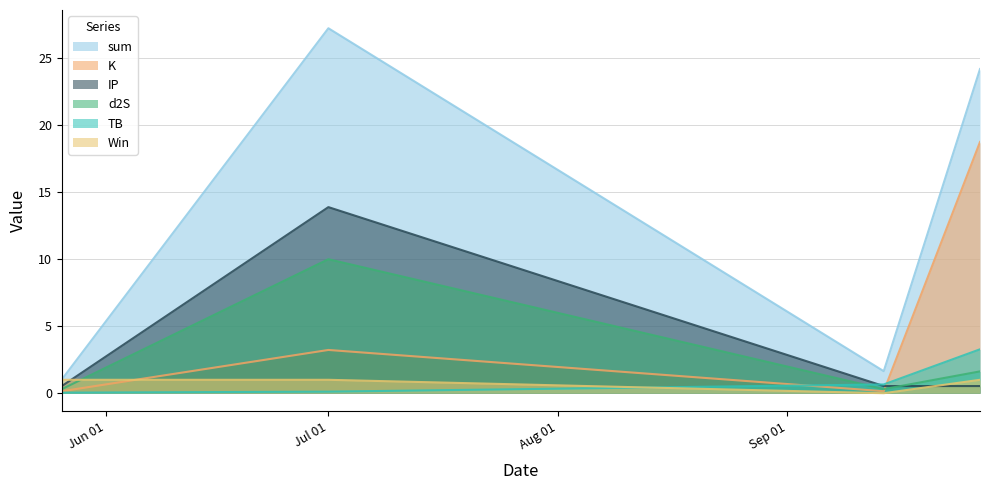

At which label does K reach its peak?

2021-09-27